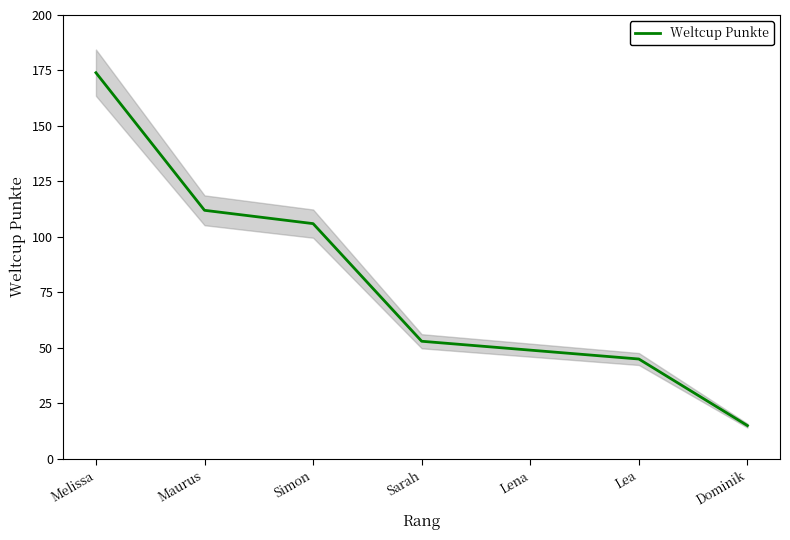

What is the difference between the maximum and minimum values?

159